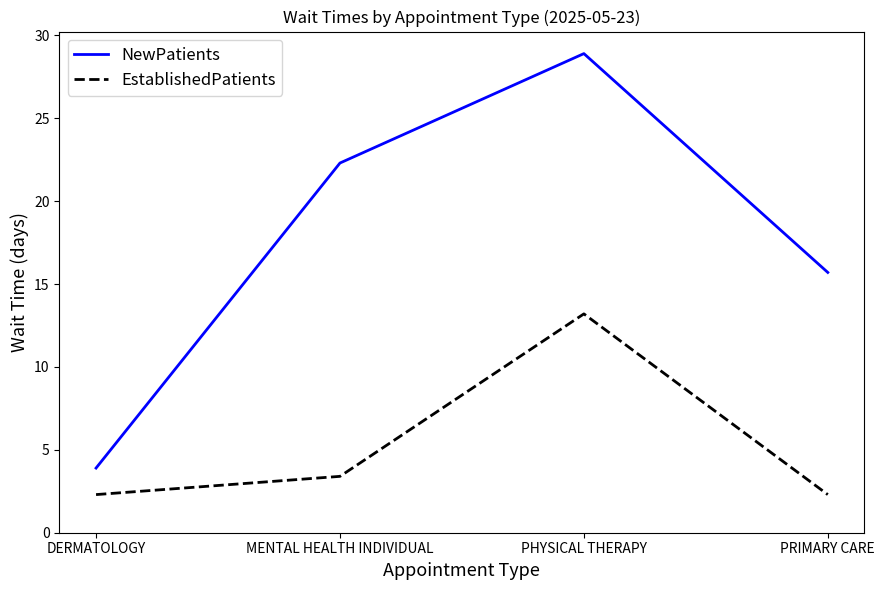

Rank the series by their average value, from lowest to highest.

EstablishedPatients, NewPatients